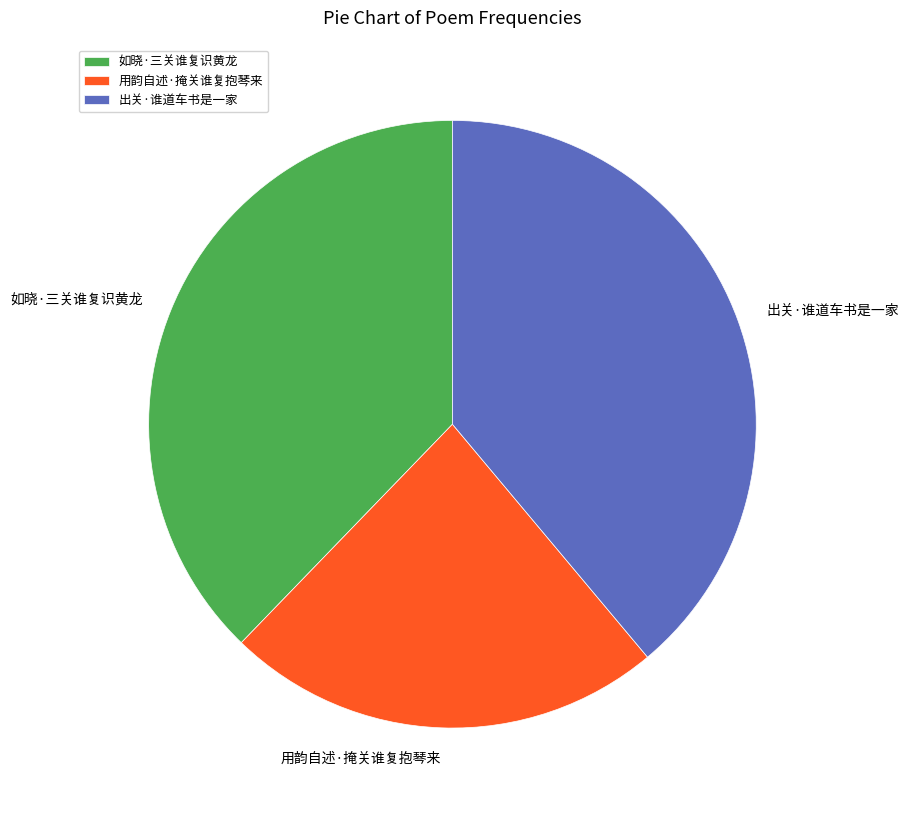

Approximately how many times larger is the value at 出关·谁道车书是一家 compared to 用韵自述·掩关谁复抱琴来?

1.7